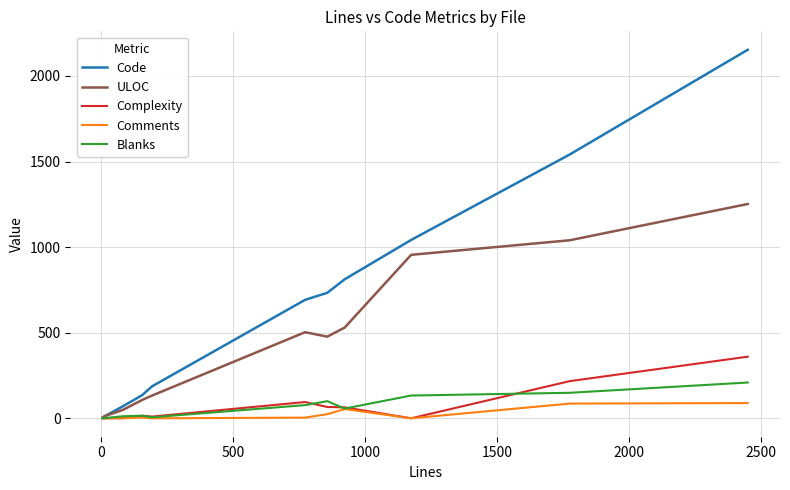

What is the maximum value for Complexity?

360